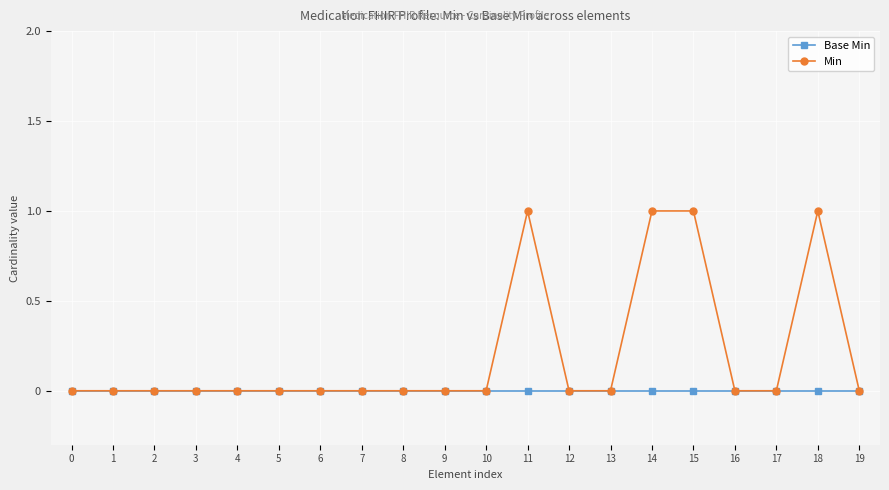

The value of Base Min at 5 is 0. True or false?

True